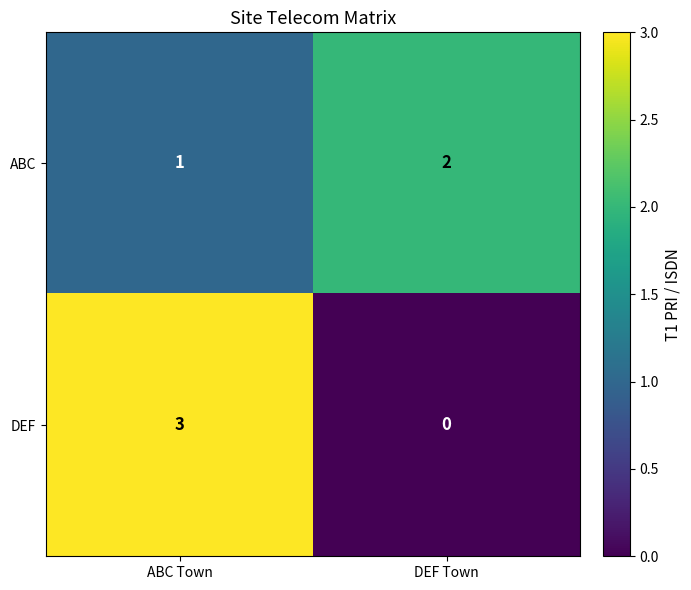

Reading left to right, extract all data points from this chart.

ABC: 1	2
DEF: 3	0